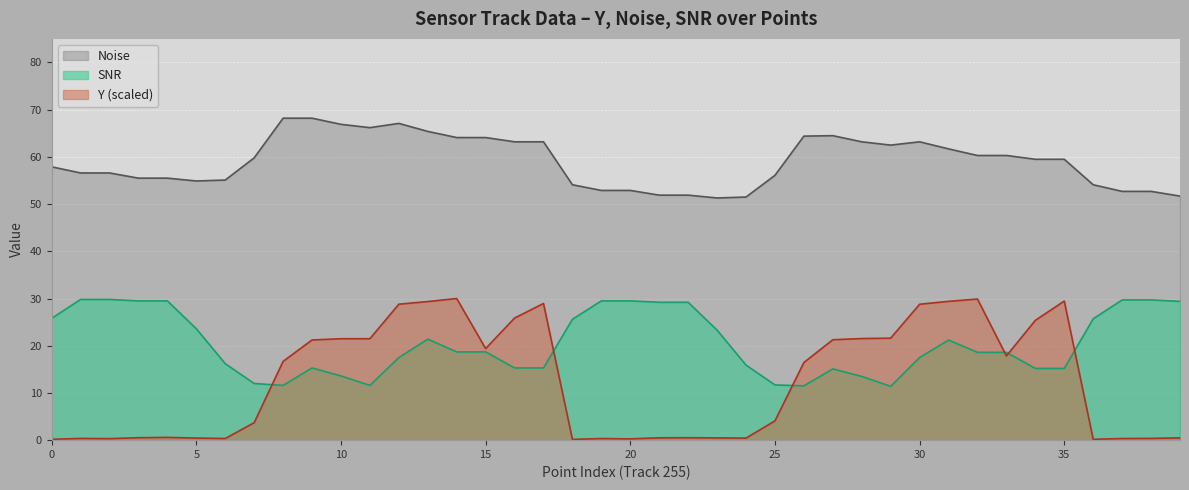

At which category is the sum across all series the highest?

13